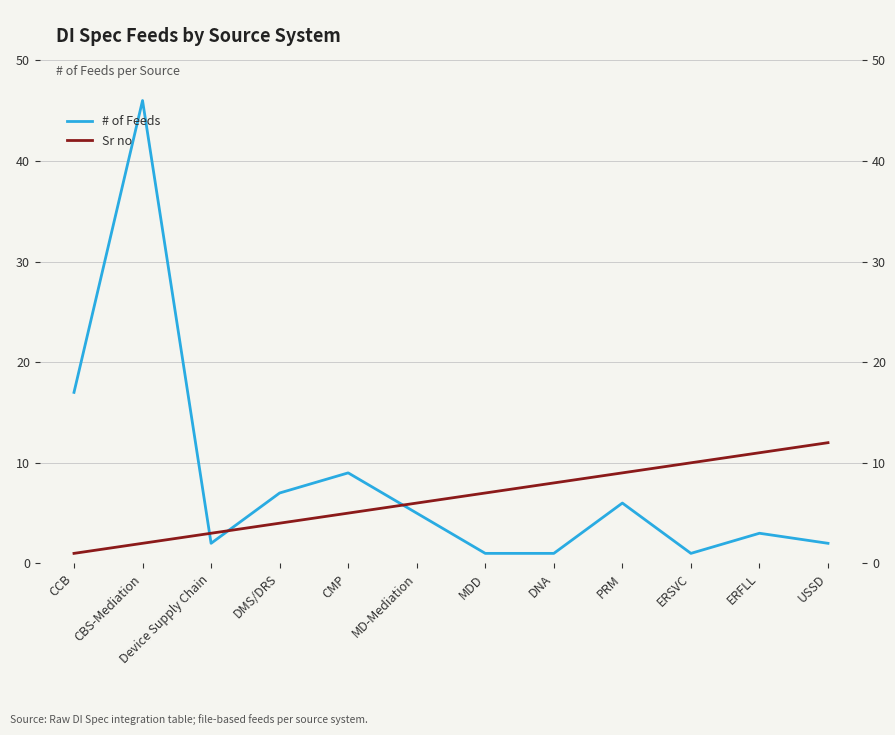

What is the approximate value of Sr no at CMP, to the nearest 5?

5